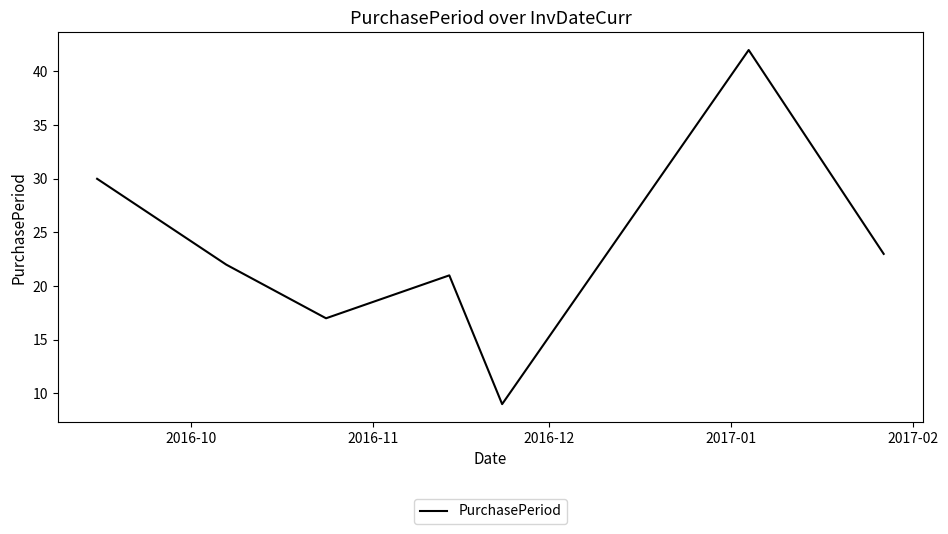

What is the maximum value shown in the chart?

42